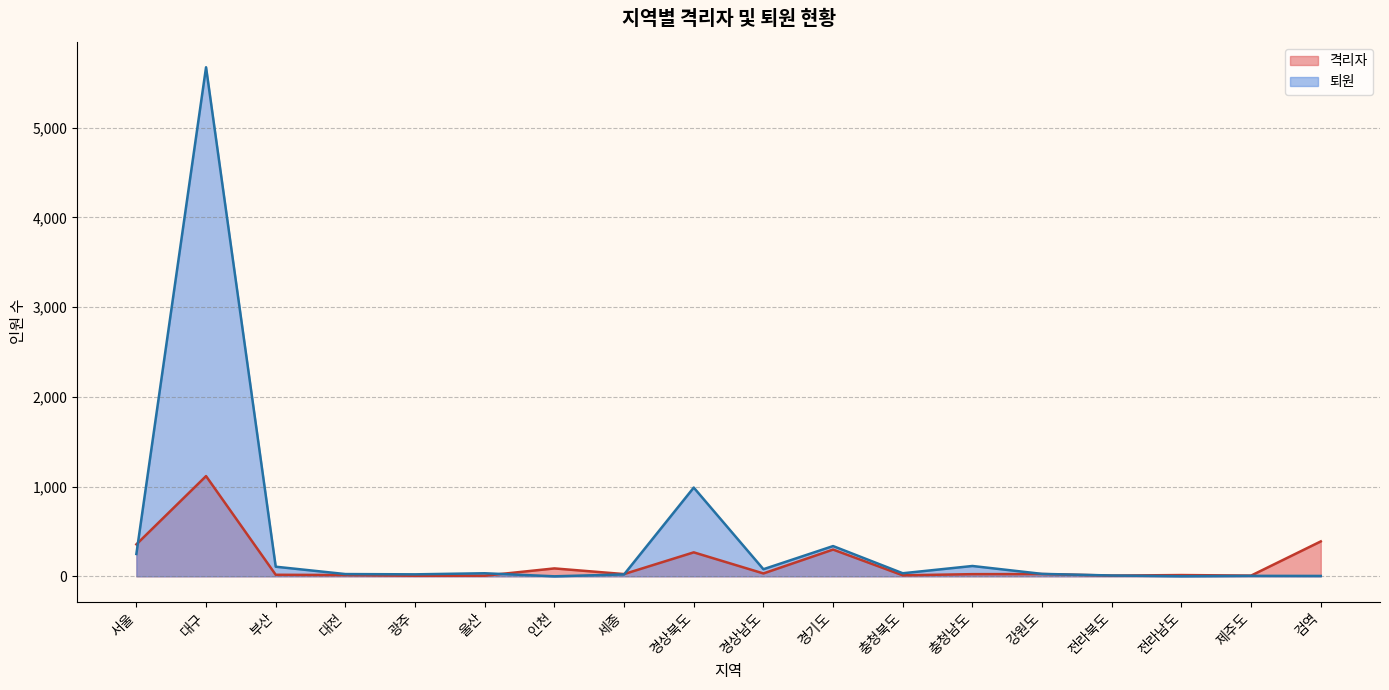

At how many categories does at least one series exceed 334?

5